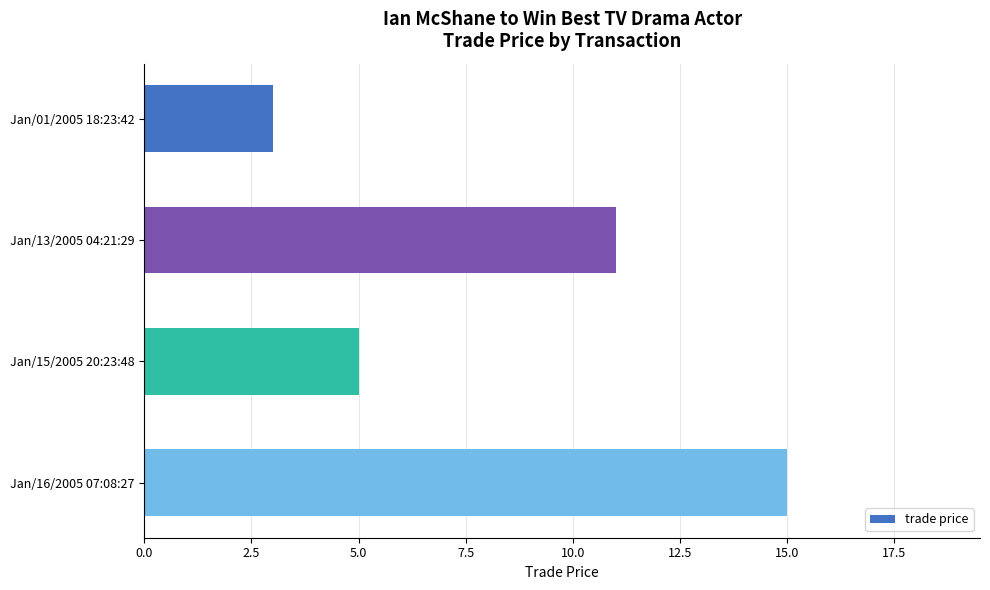

Reading bottom to top, list all the values displayed in this chart.

15	5	11	3